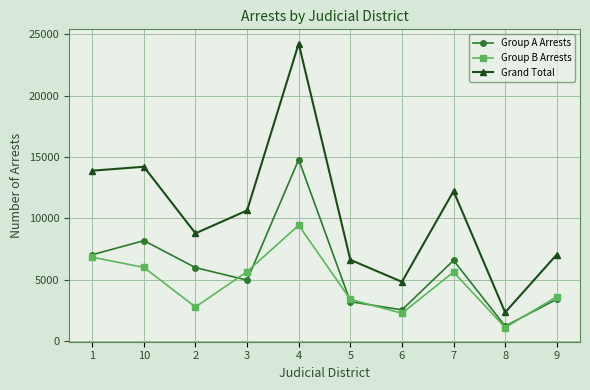

Rank the series by their maximum value, from lowest to highest.

Group B Arrests, Group A Arrests, Grand Total